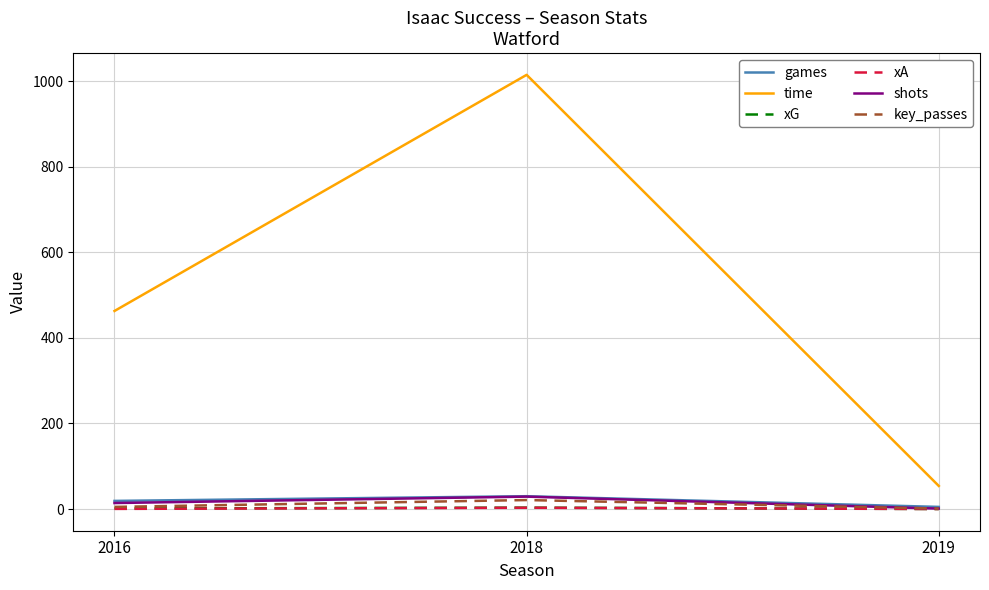

At which label is xG closest to 1?

2016